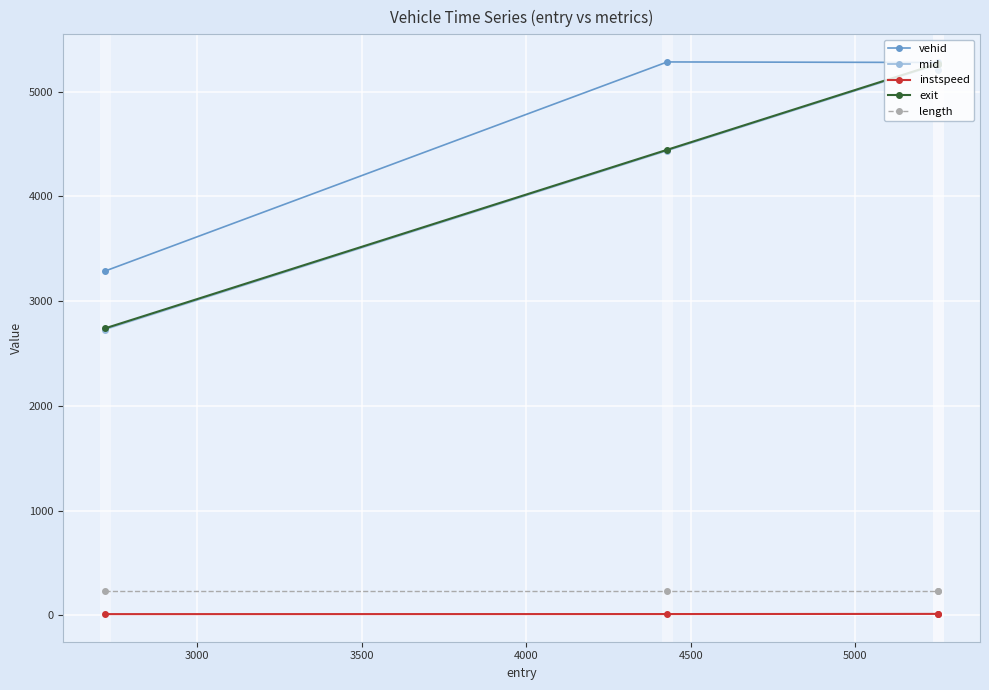

Which series has the largest range (max minus min)?

mid